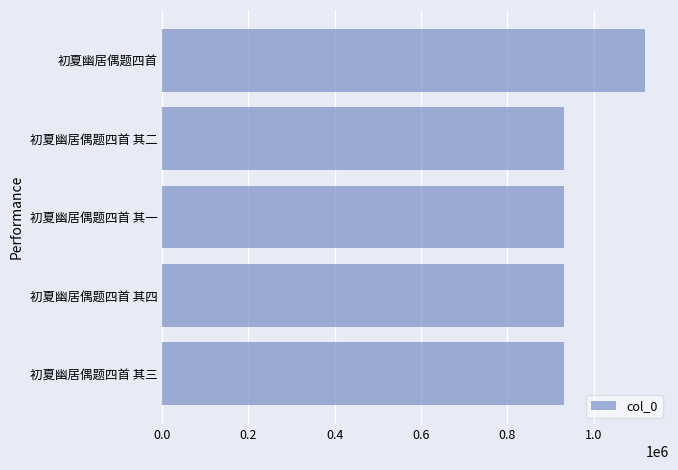

What value does the data have at 初夏幽居偶题四首 其三?

932051